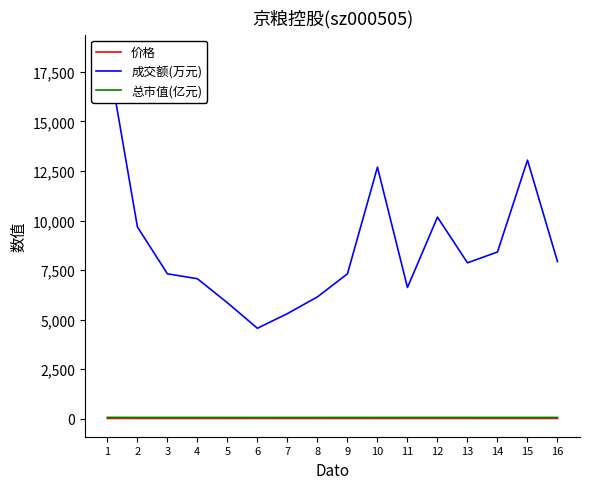

True or false: 总市值(亿元) and 成交额(万元) intersect in this chart.

False